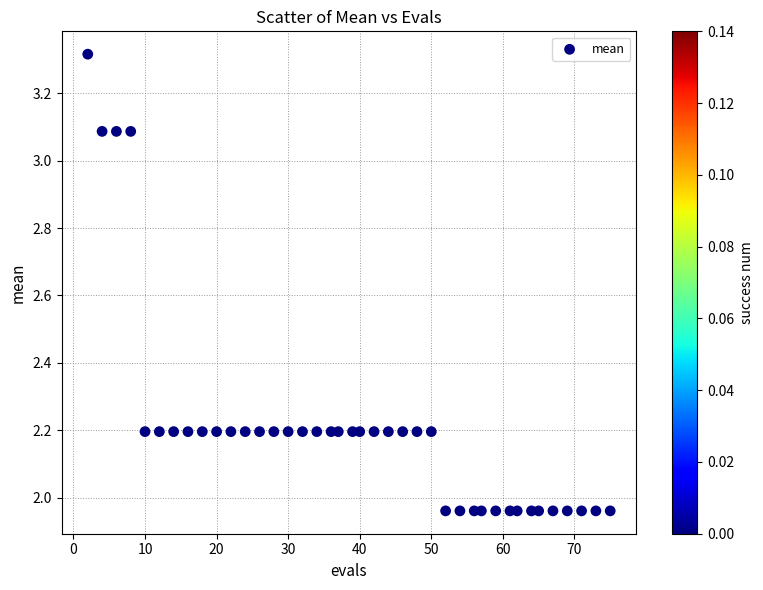

What is the range of X values (max minus min)?

73.0